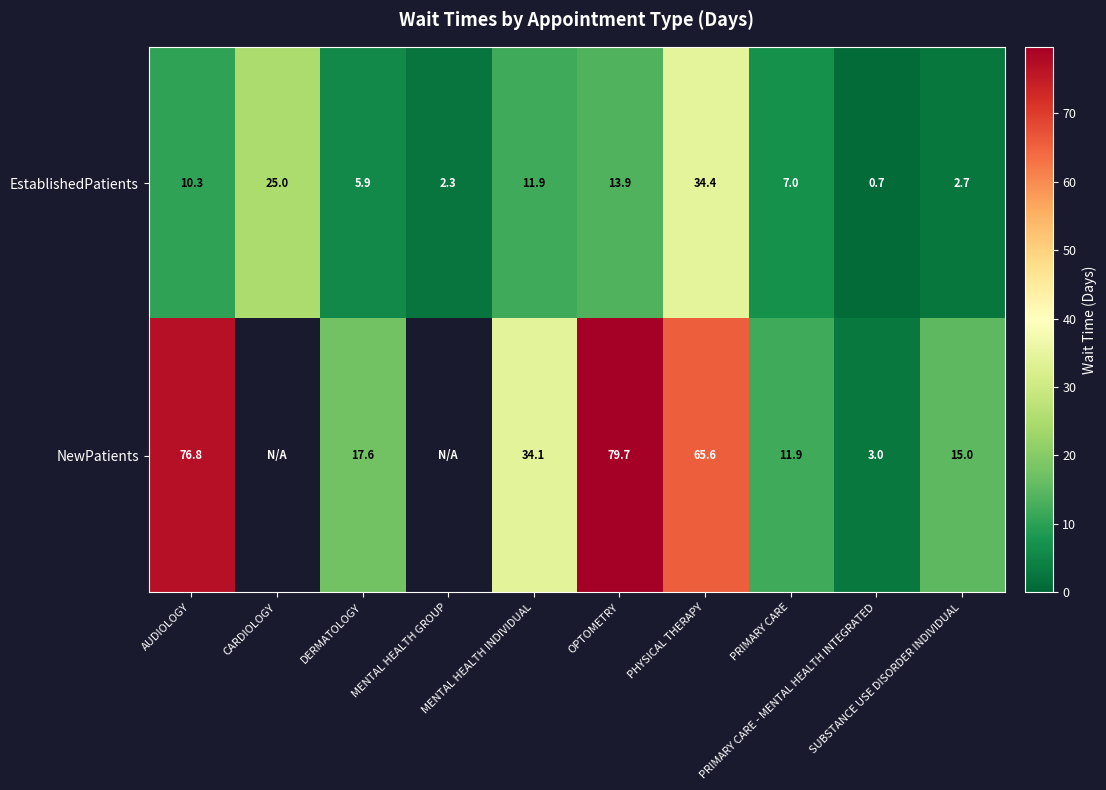

Rank the series at SUBSTANCE USE DISORDER INDIVIDUAL from highest to lowest value.

NewPatients, EstablishedPatients